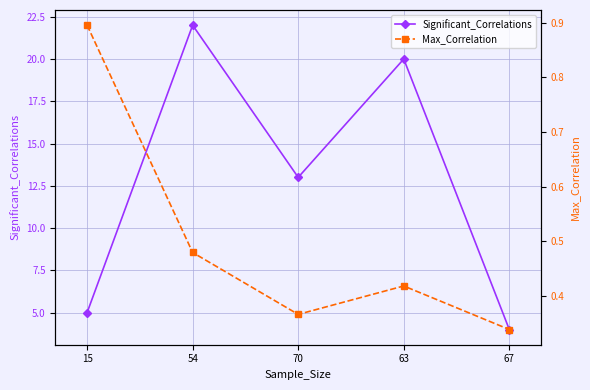

Rank the categories by Max_Correlation value from lowest to highest.

67, 70, 63, 54, 15